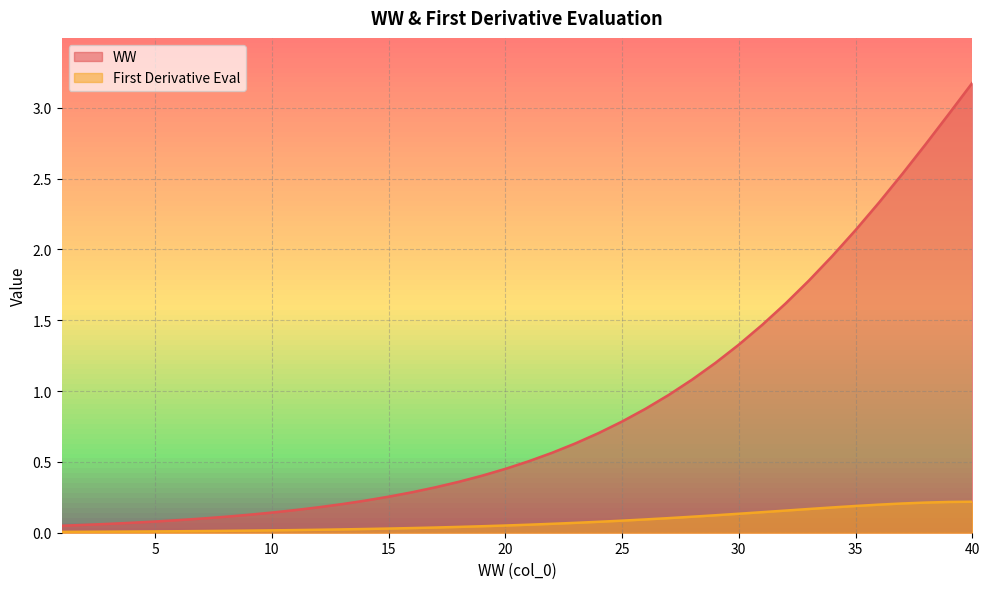

The value of First Derivative Eval at 36 is 0.1. True or false?

False